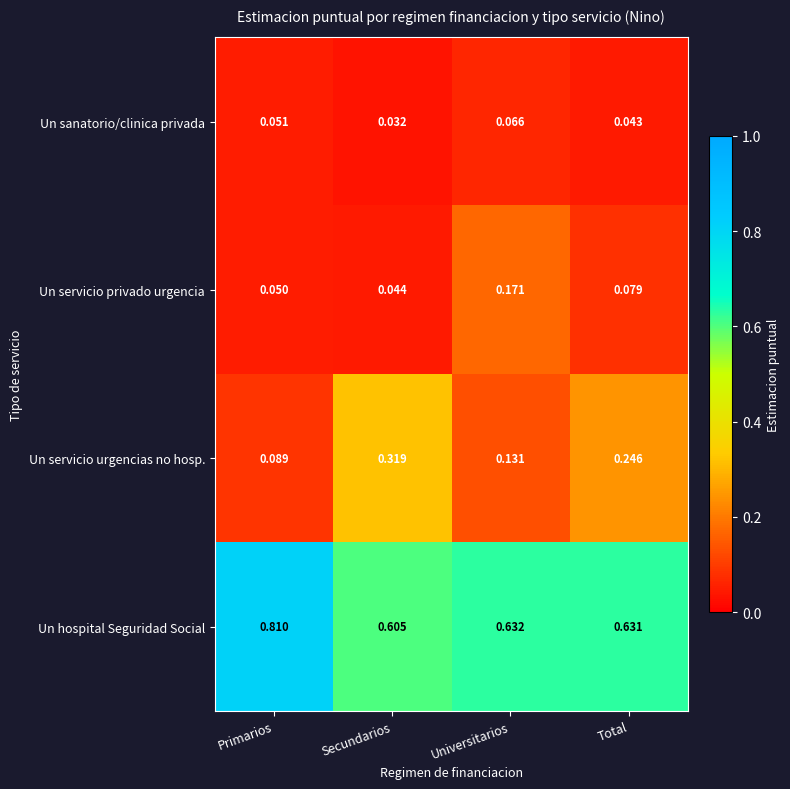

Which series has the largest range (max minus min)?

Un servicio urgencias no hosp.